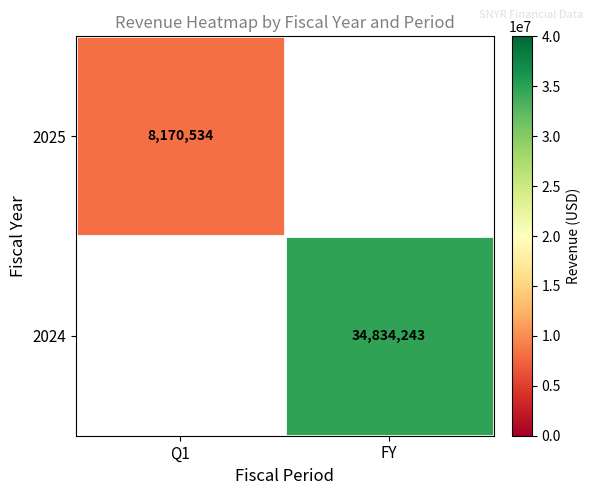

Is it true that 2024 equals 58169413 at FY?

False